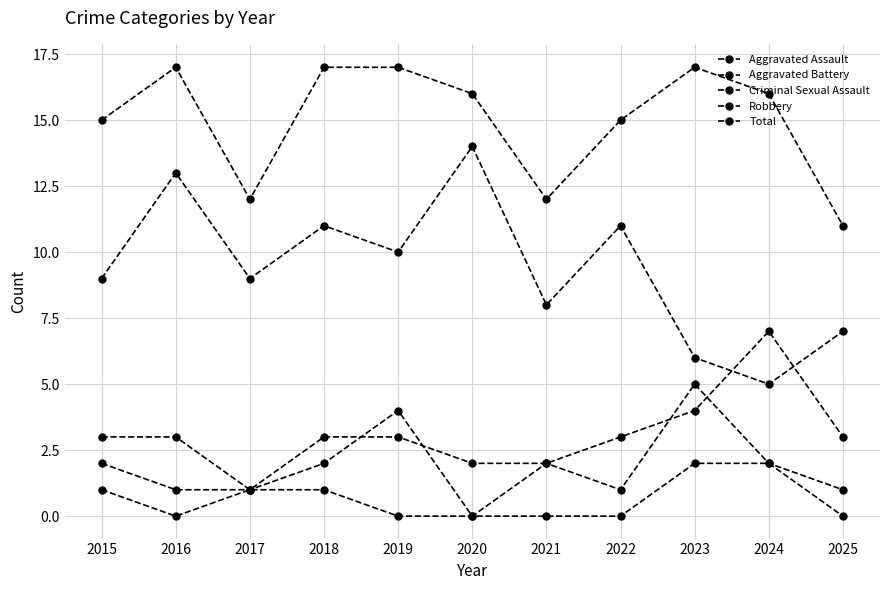

Where does the Total series first go above 16?

2016